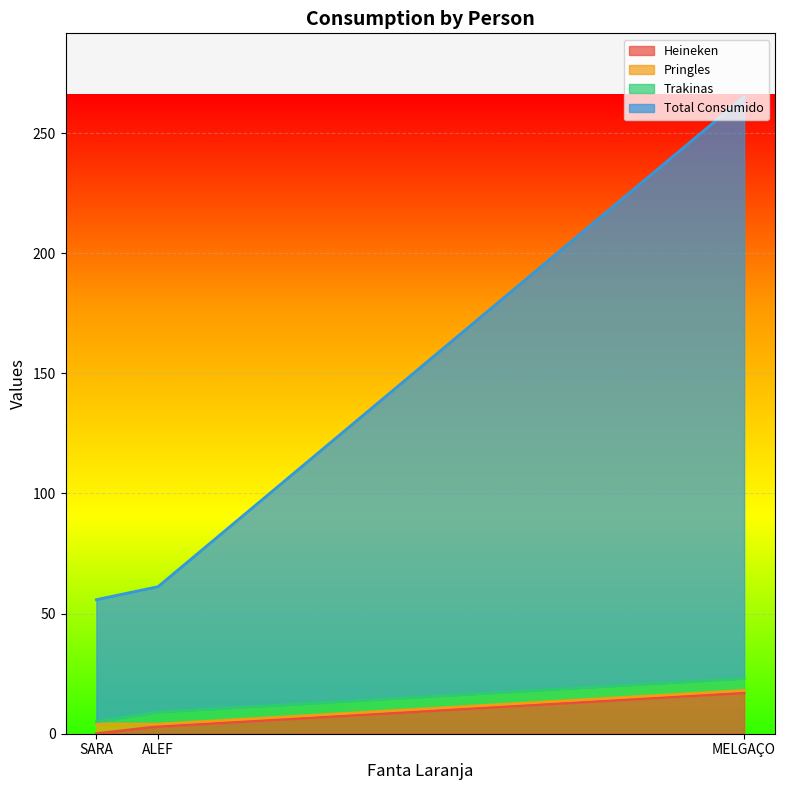

At which label does Heineken first exceed 3?

MELGAÇO